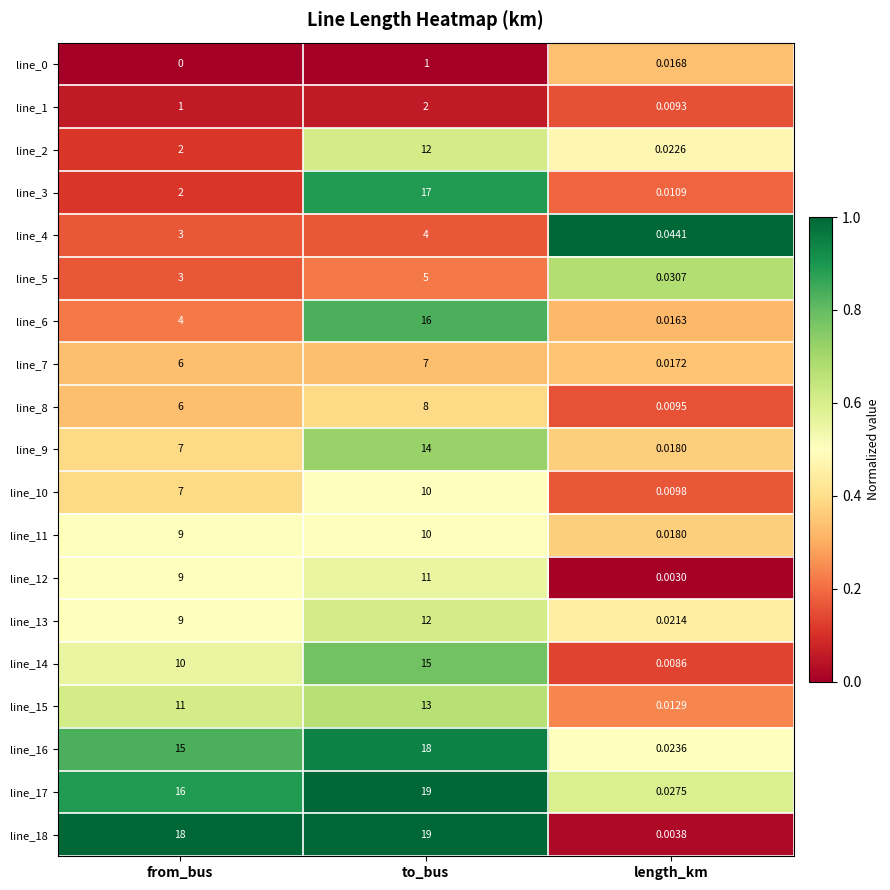

List the labels in order of line_16 value, smallest first.

length_km, from_bus, to_bus